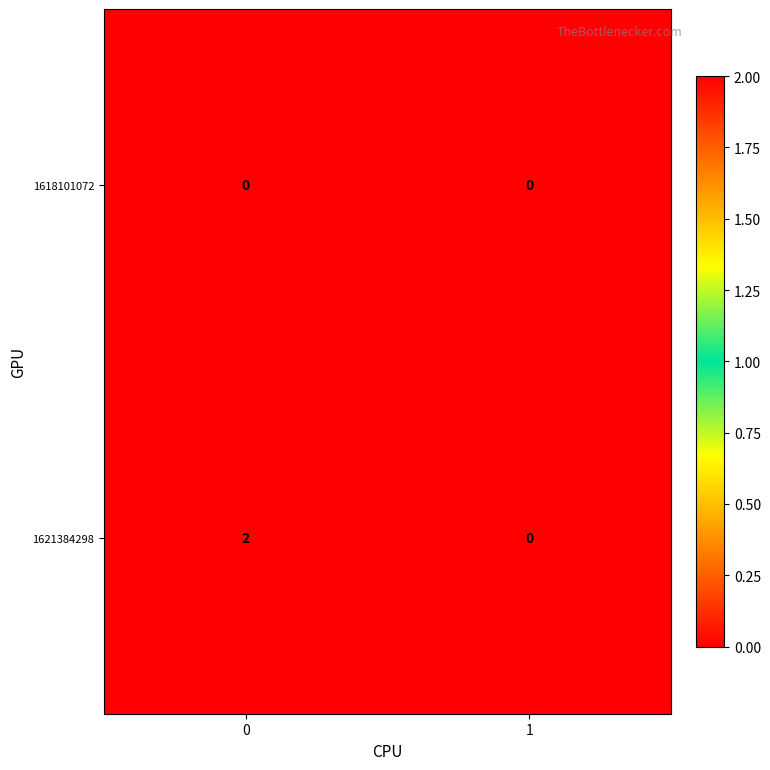

Between 0 and 1, which series saw the biggest shift?

1621384298